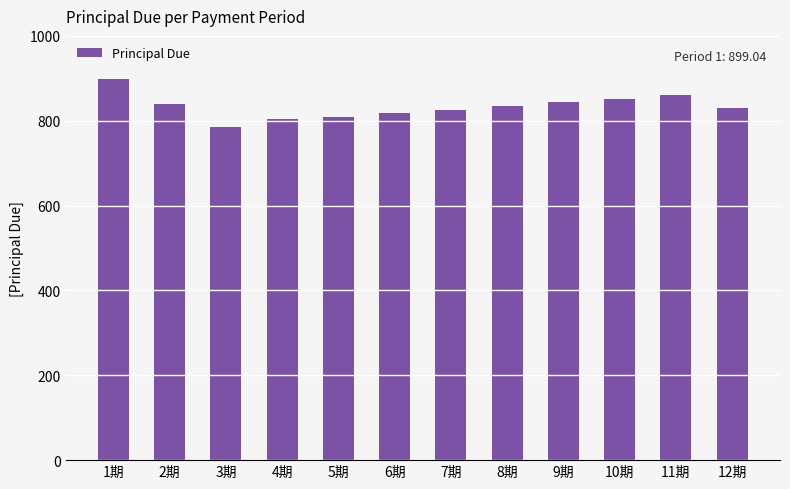

Which has a higher value, 11期 or 7期?

11期